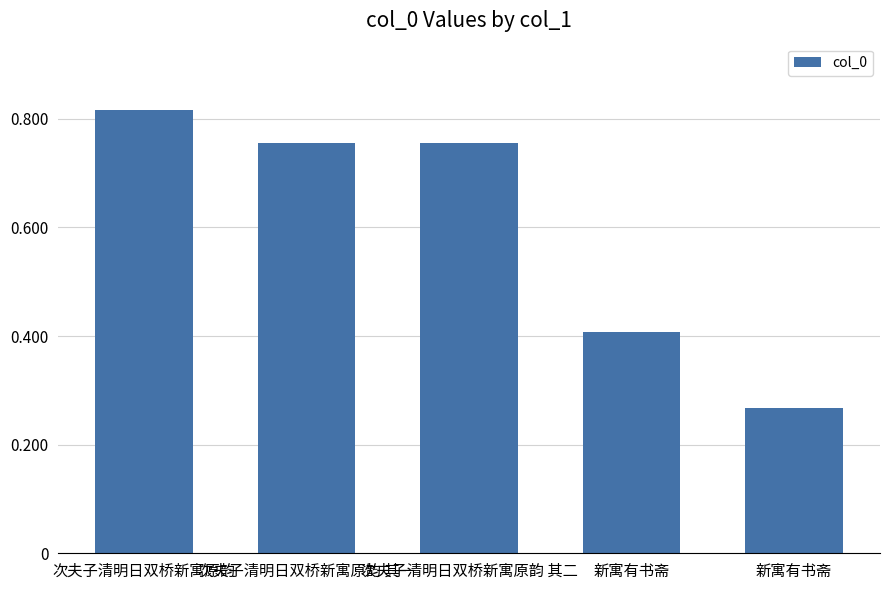

Are the bars horizontal?

No